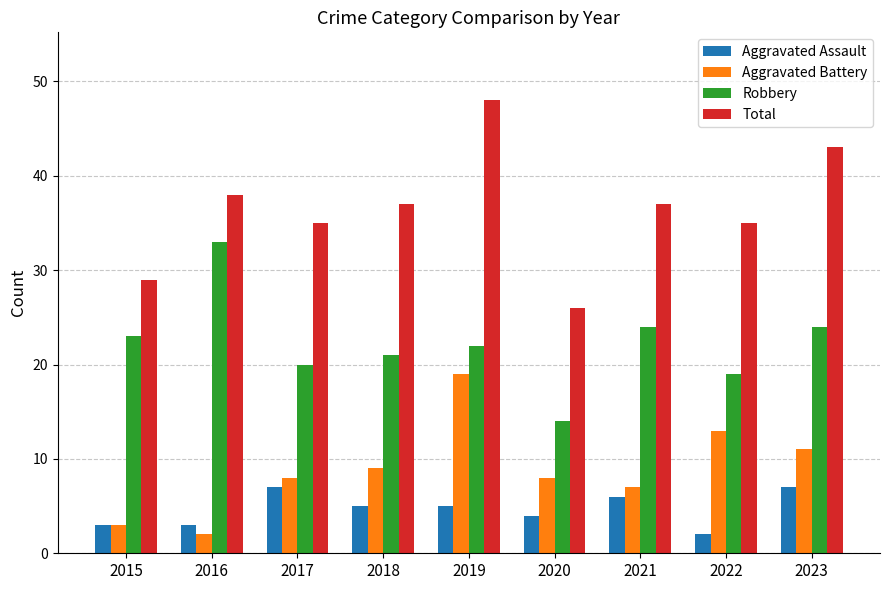

Which series changed the most between 2020 and 2022?

Total